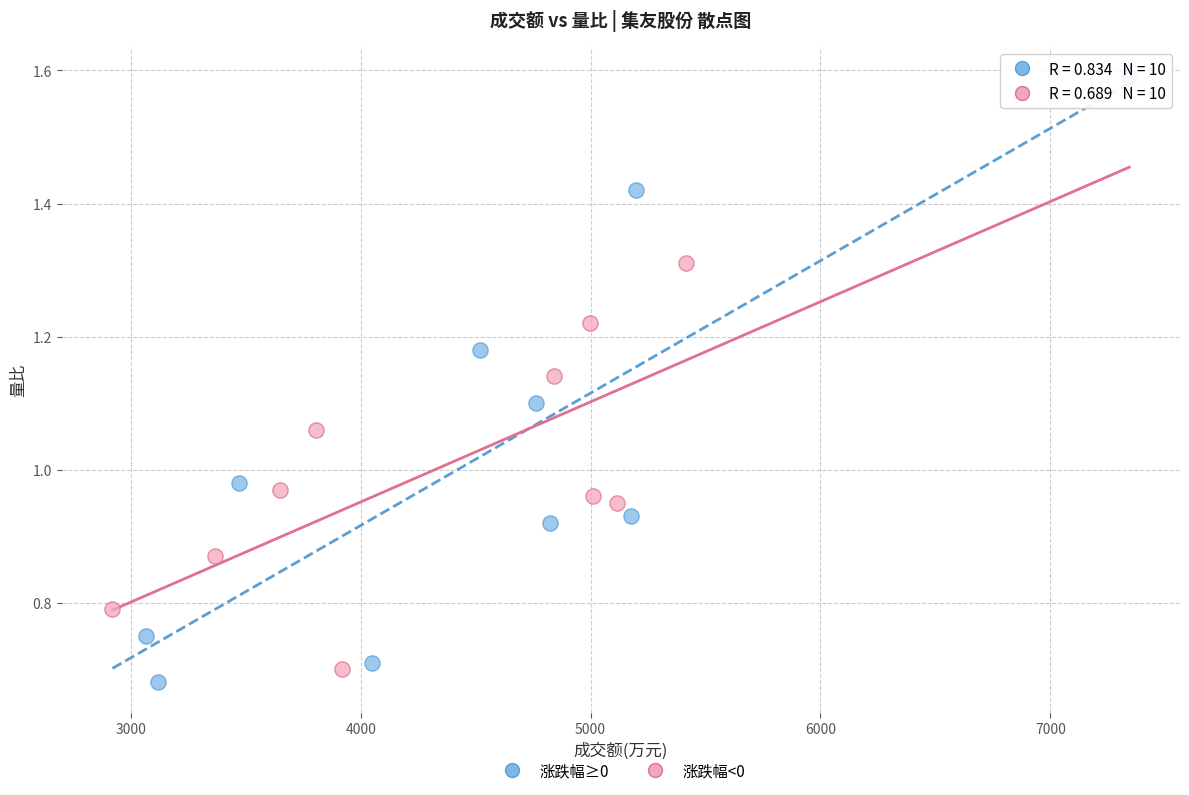

What are all the series names shown in the legend?

涨跌幅≥0, 涨跌幅<0